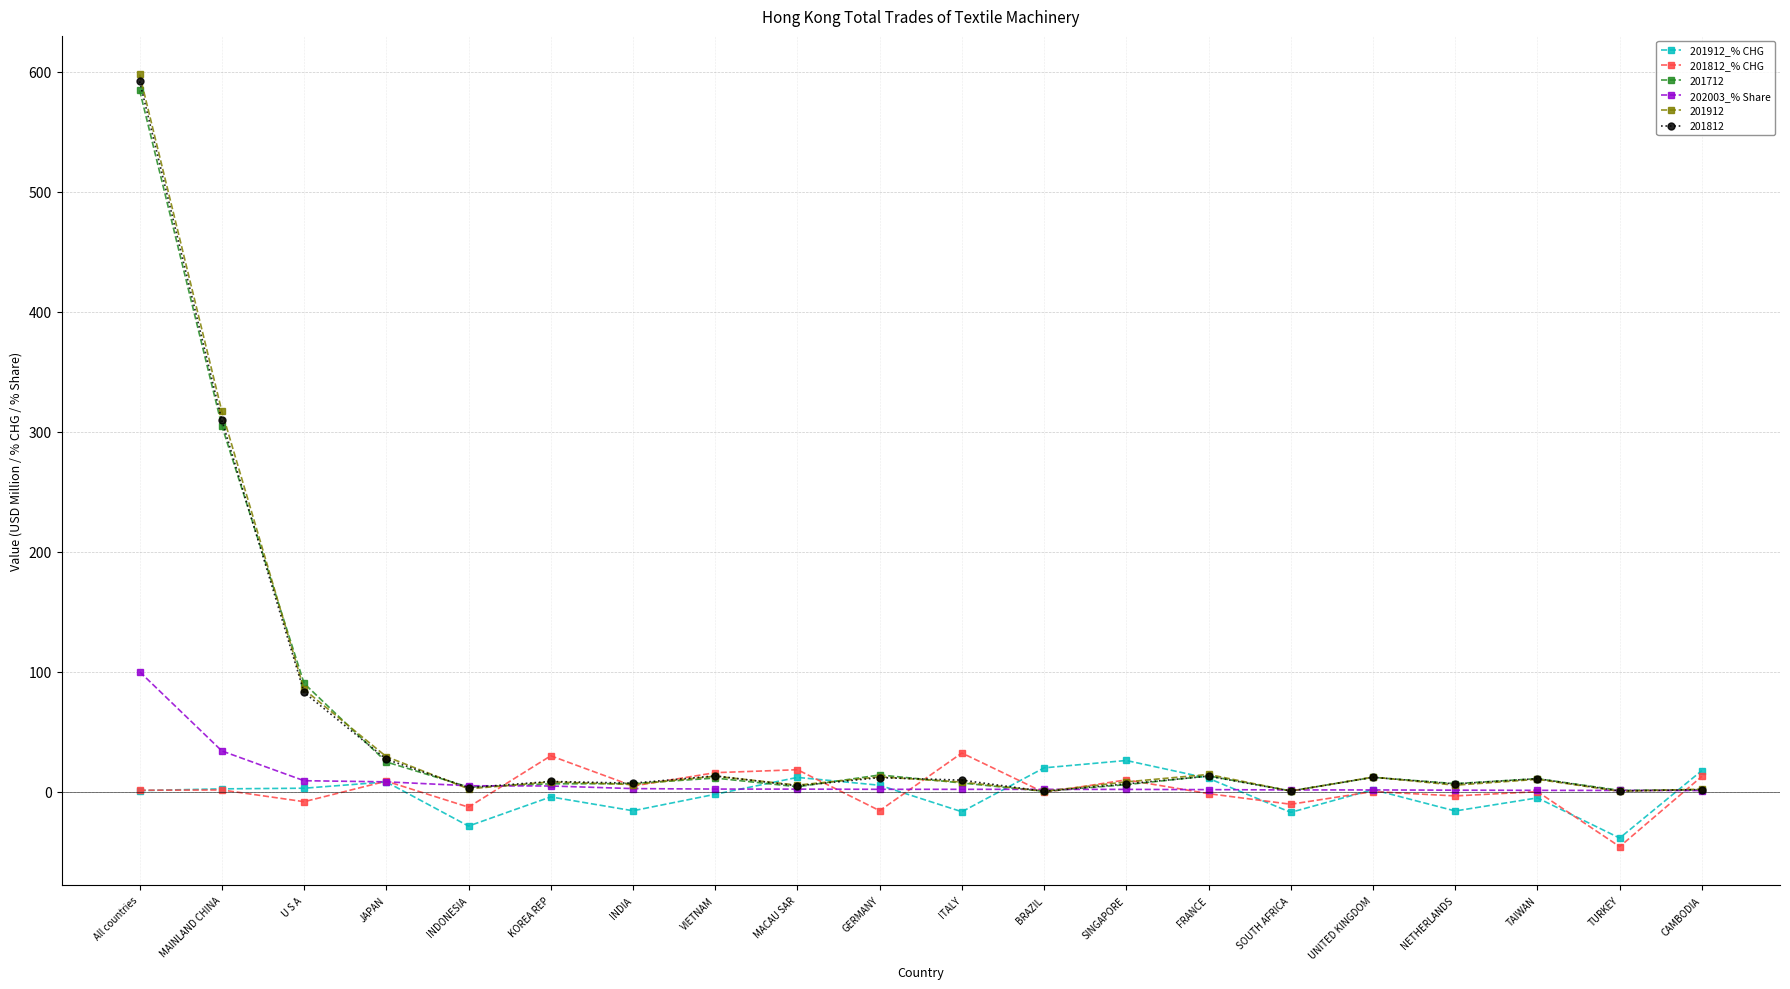

What is the value of the 202003_% Share point at the 8th from the left?

2.3